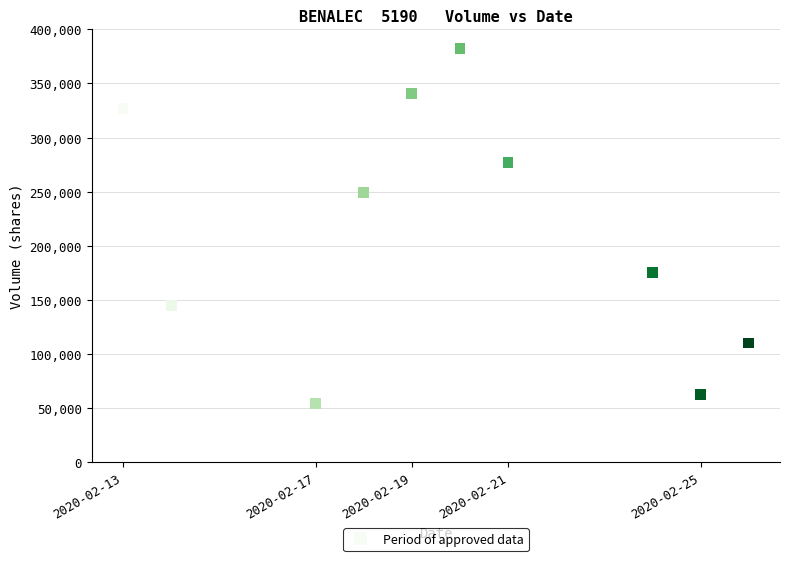

What is the average X value?

1582130880